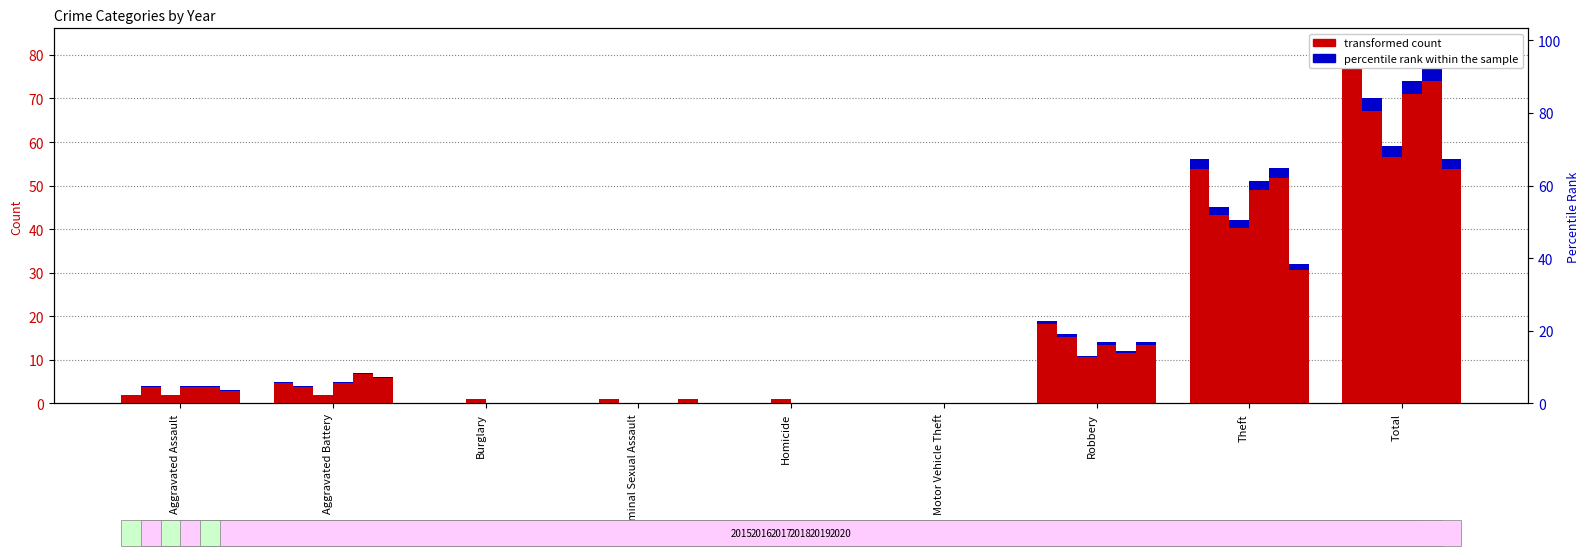

How many values in the 2019 series are below 4?

4